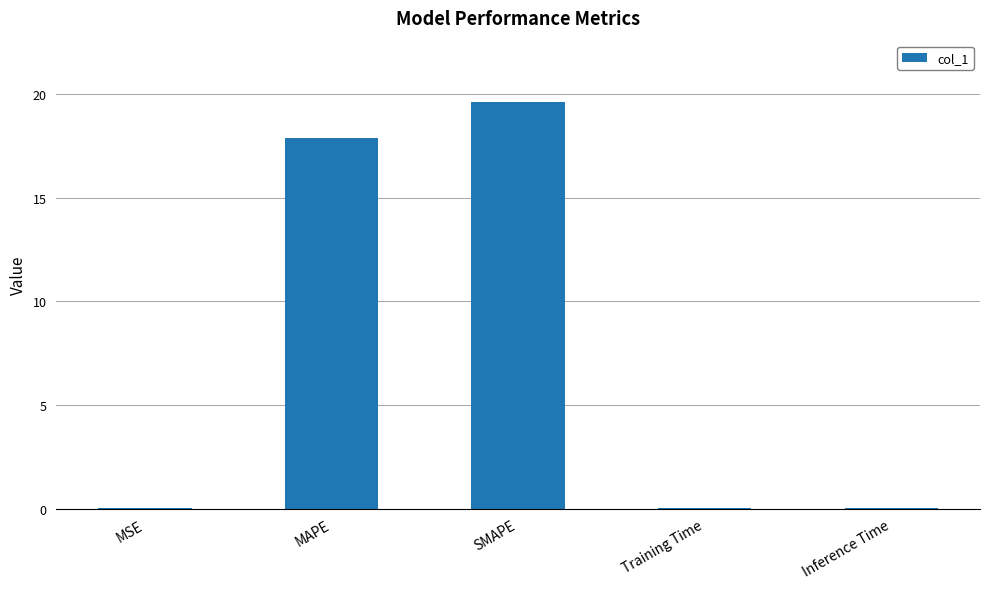

What is the approximate value at MAPE?

17.9